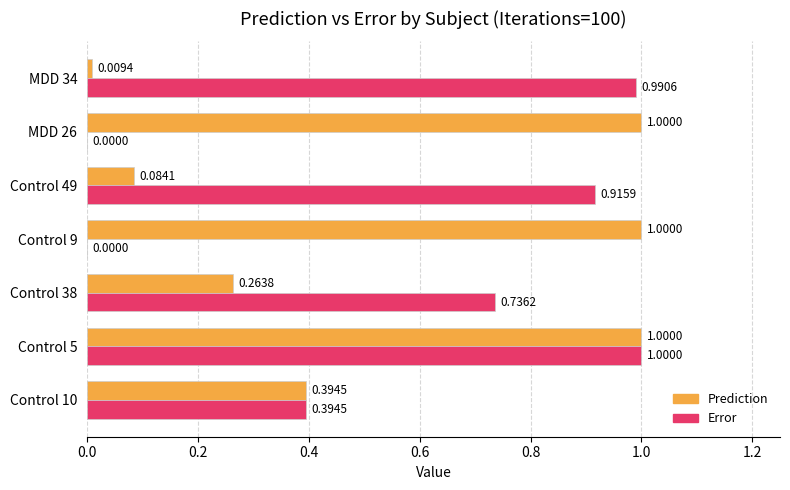

Is the value of Prediction at Control 49 greater than the value of Error at MDD 34?

No